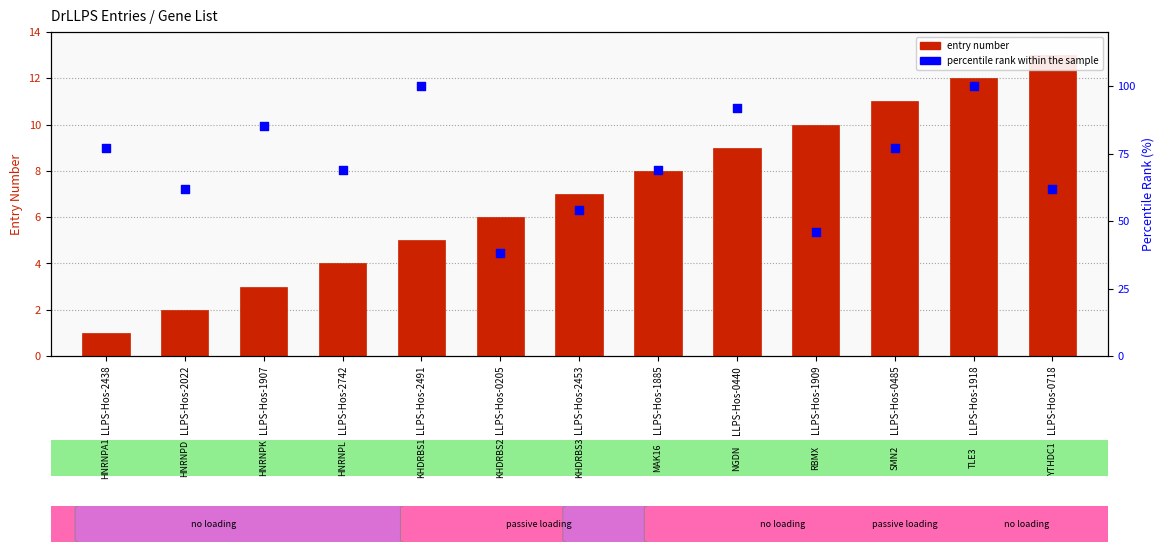

Is the value of entry number at LLPS-Hos-2491 greater than the value of percentile rank within the sample at LLPS-Hos-2453?

No